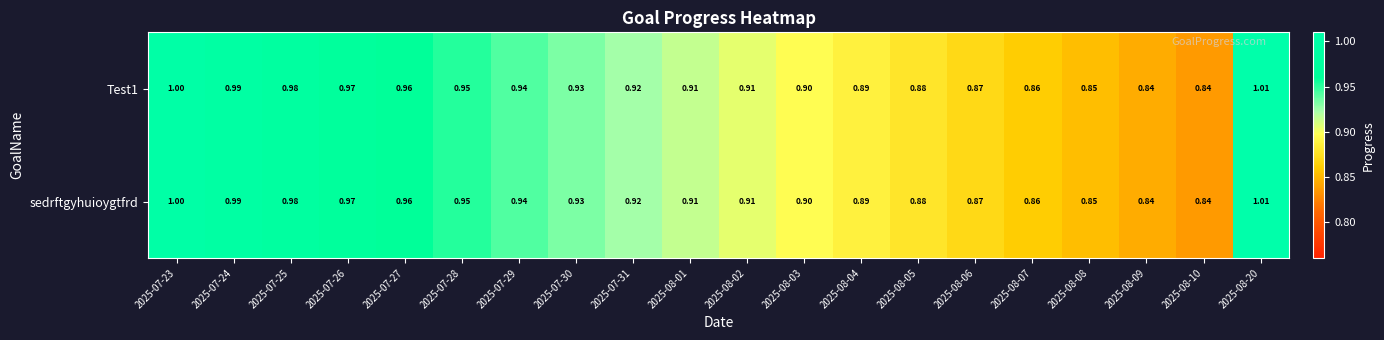

List the series in order of their peak value, lowest first.

Test1, sedrftgyhuioygtfrd